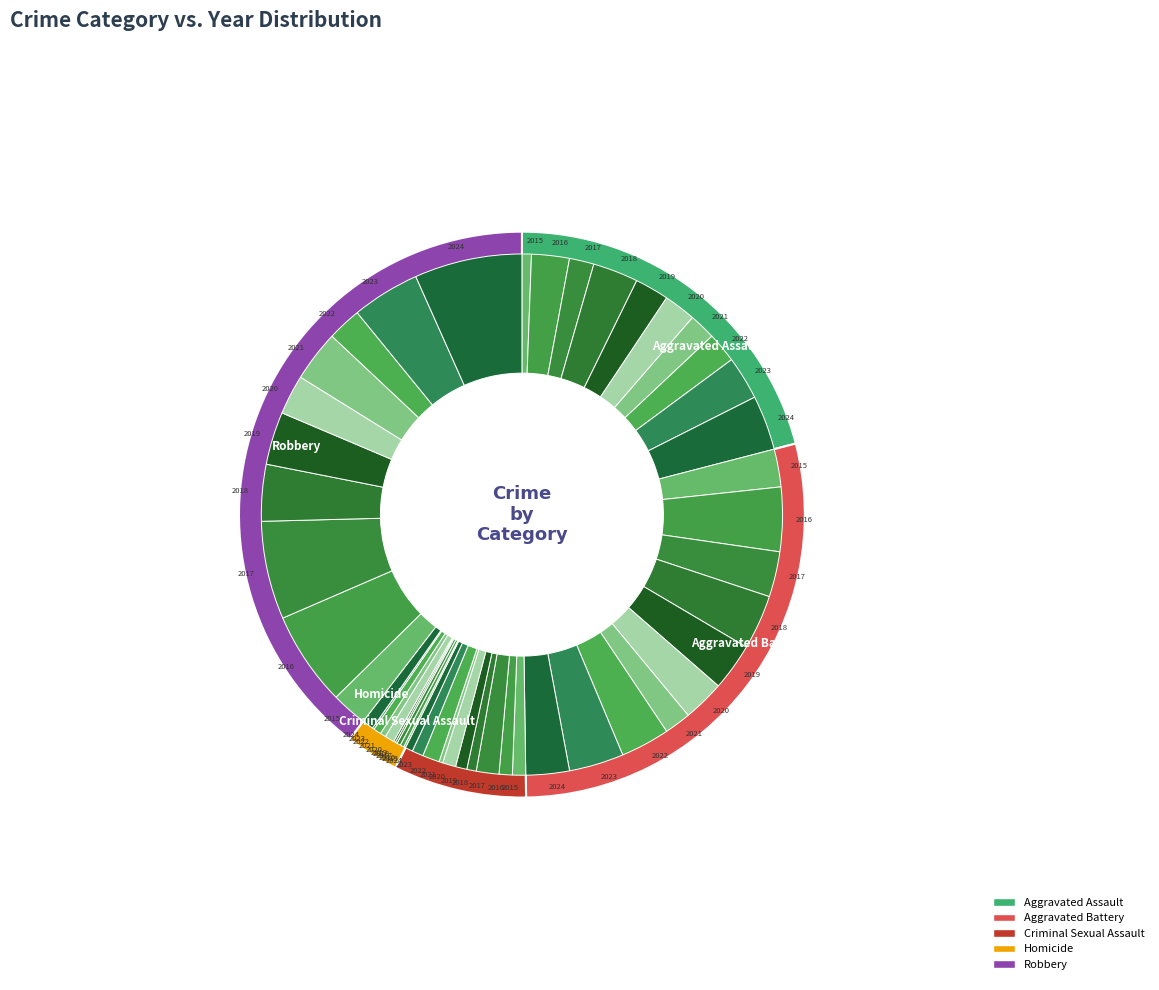

Is the sum of 7 and 6 greater than half?

No